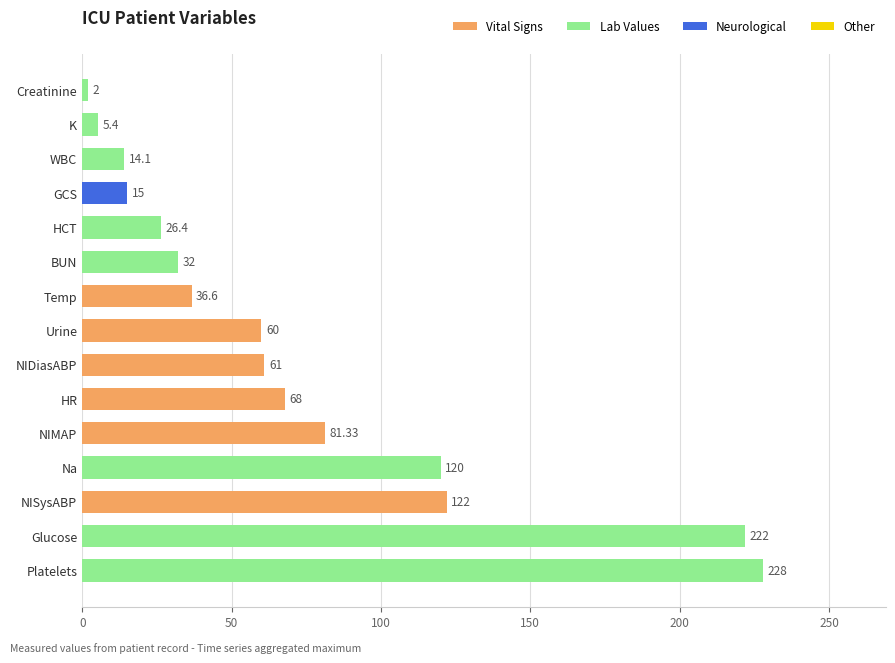

How many bars are there in total?

15